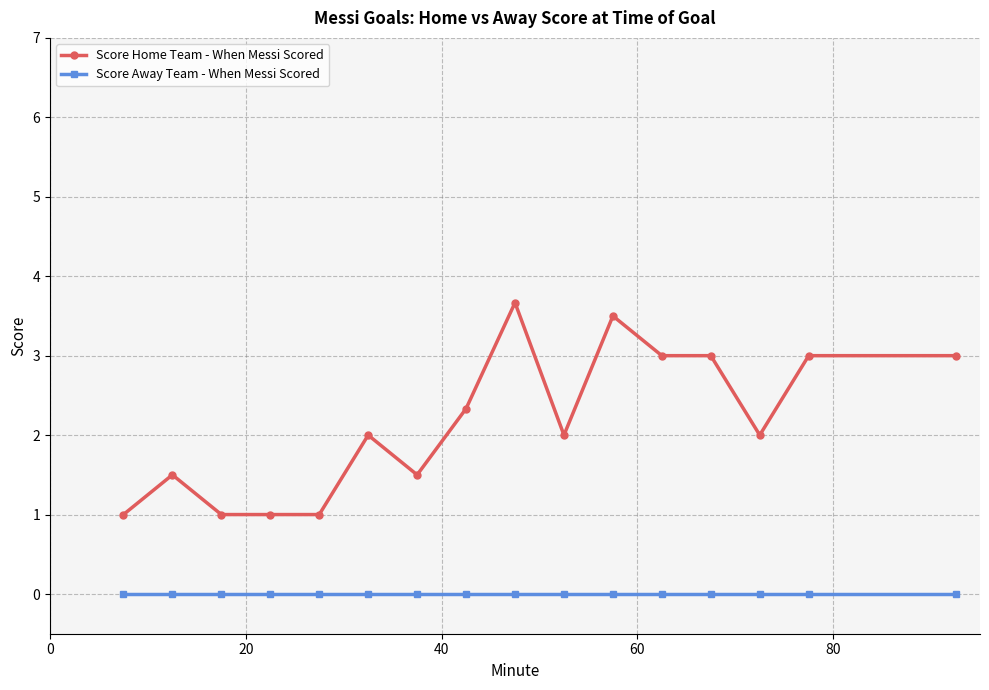

Which series has the widest spread of values?

Score Home Team - When Messi Scored